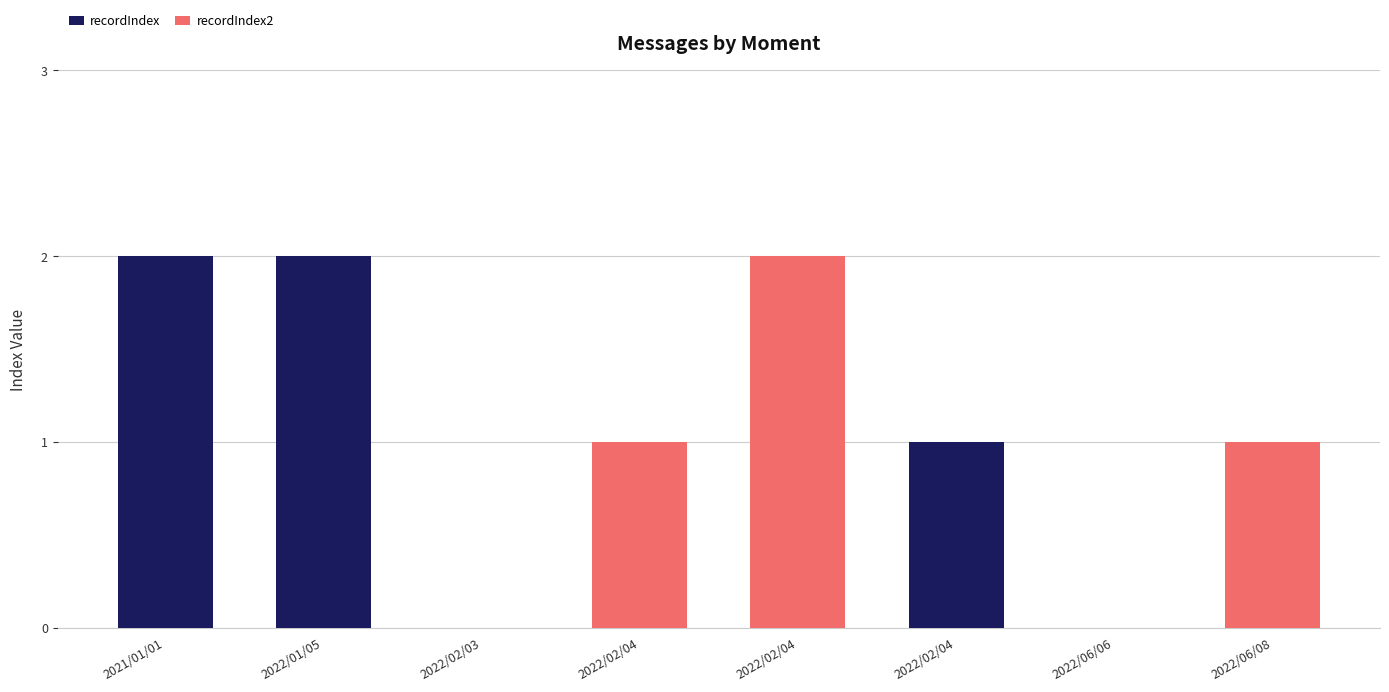

Does the chart contain stacked bars?

Yes